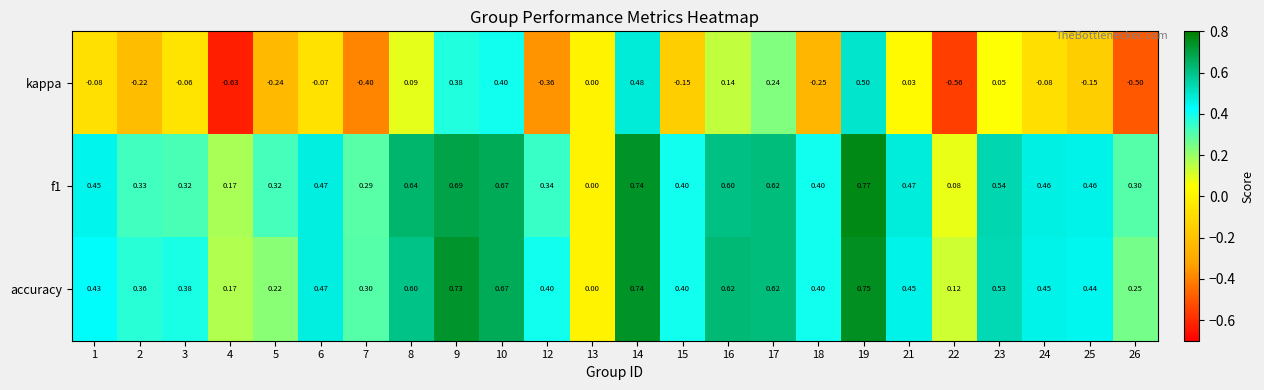

Between 12 and 23, which series saw the biggest shift?

kappa